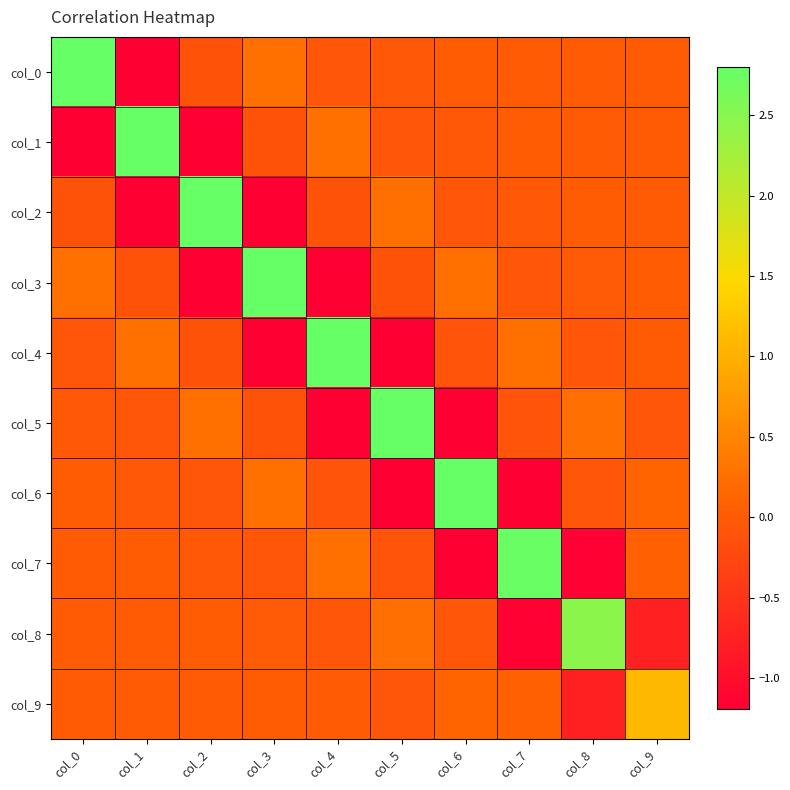

What is the maximum value shown in the chart?

2.8